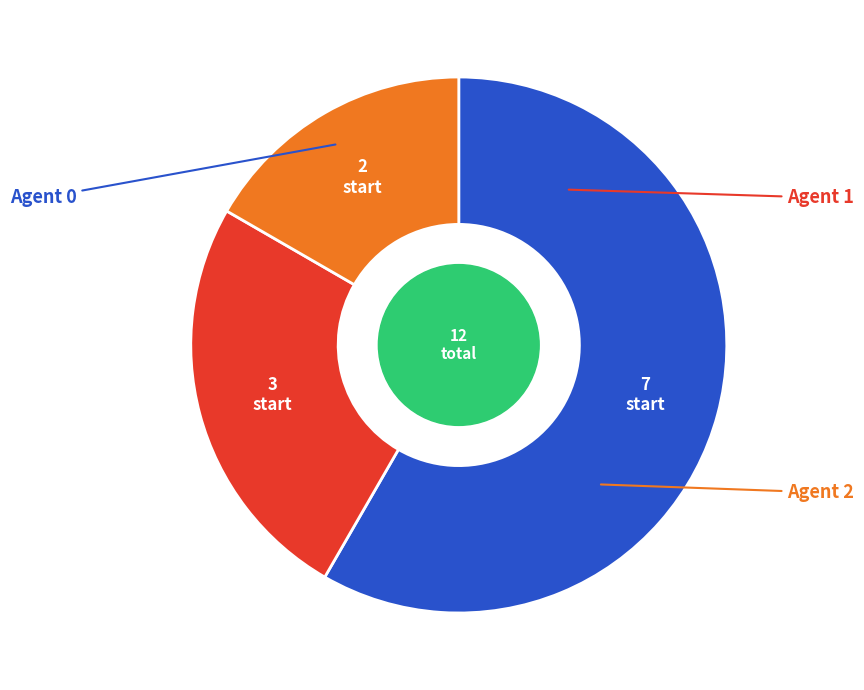

Rank the categories by value from highest to lowest.

0, 1, 2